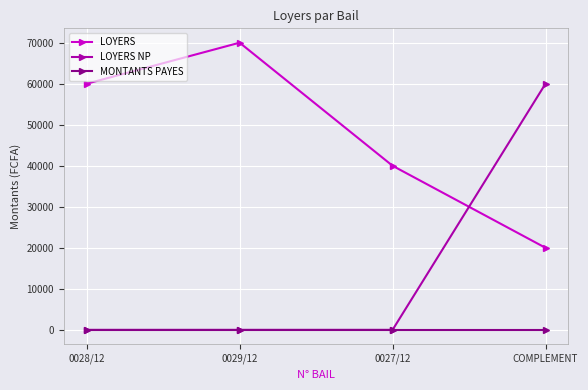

Which series has the largest total across all categories?

LOYERS